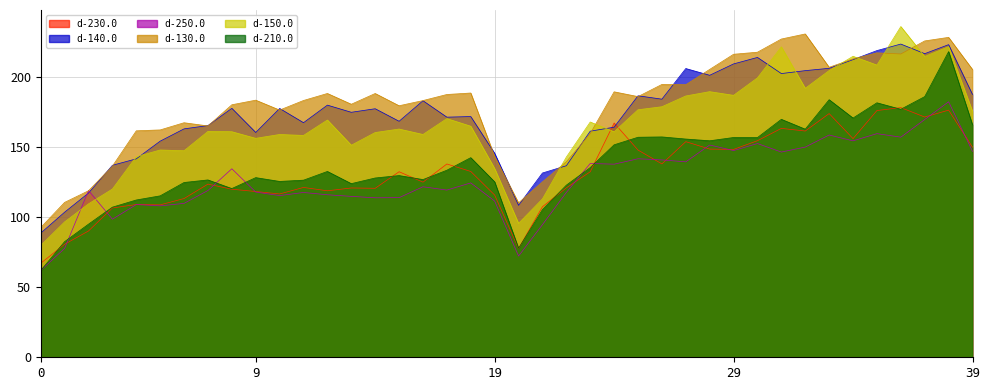

Where is the first local maximum for d-130.0?

6